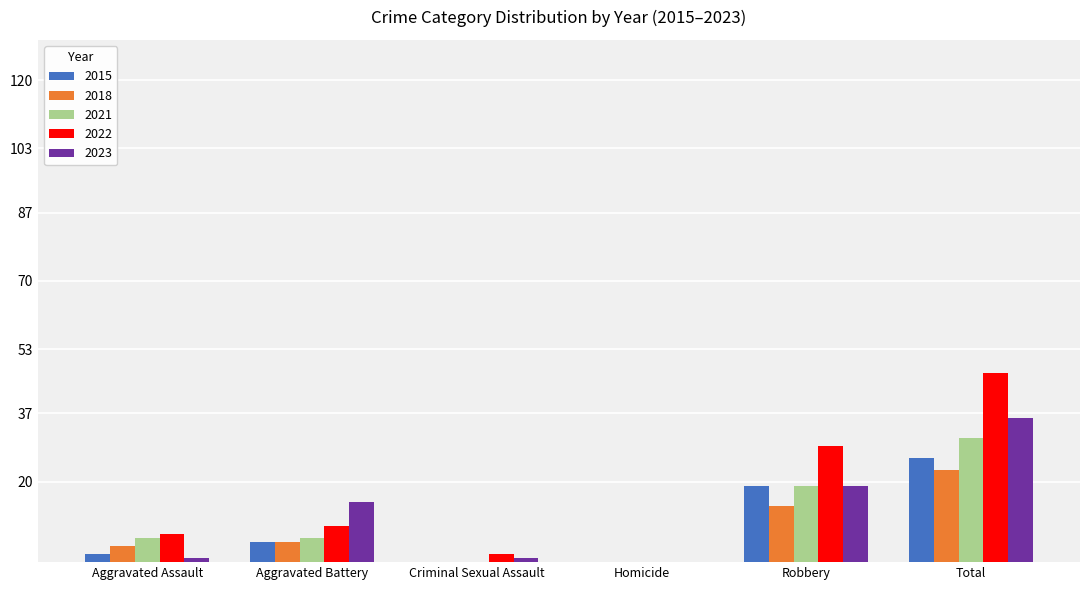

What is the spread (max minus min) of values at Aggravated Assault?

6